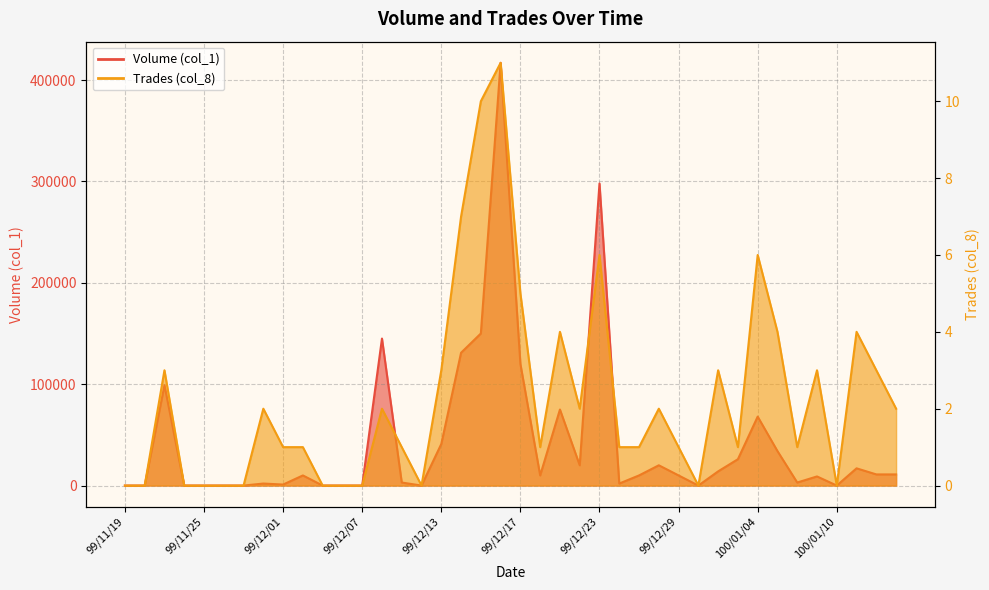

Where does the Volume (col_1) series first go above 10000?

99/11/23